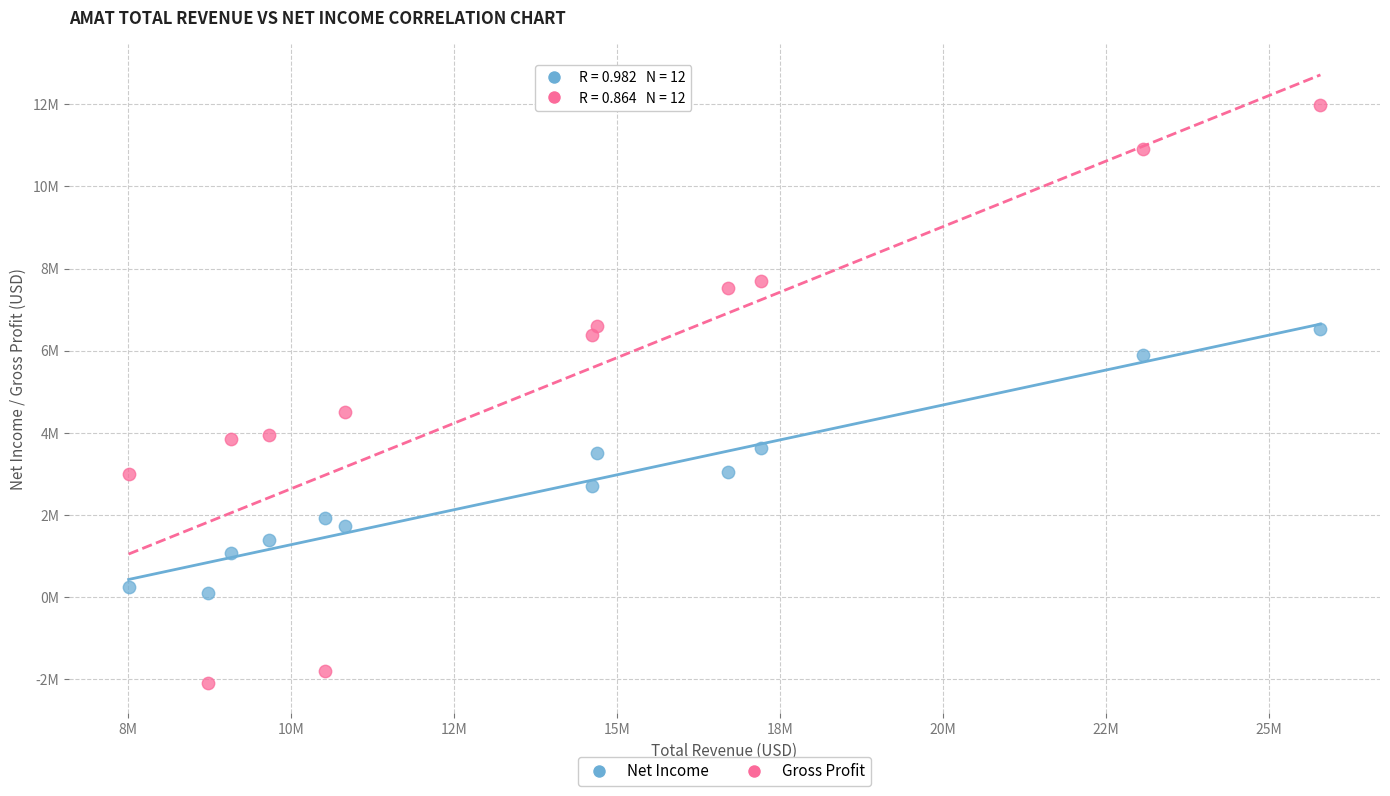

What are all the series names shown in the legend?

Net Income, Gross Profit